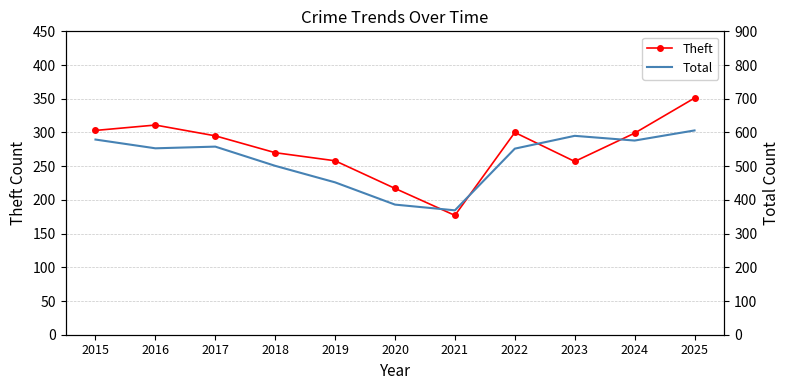

How many interior local peaks does the Theft series have?

2